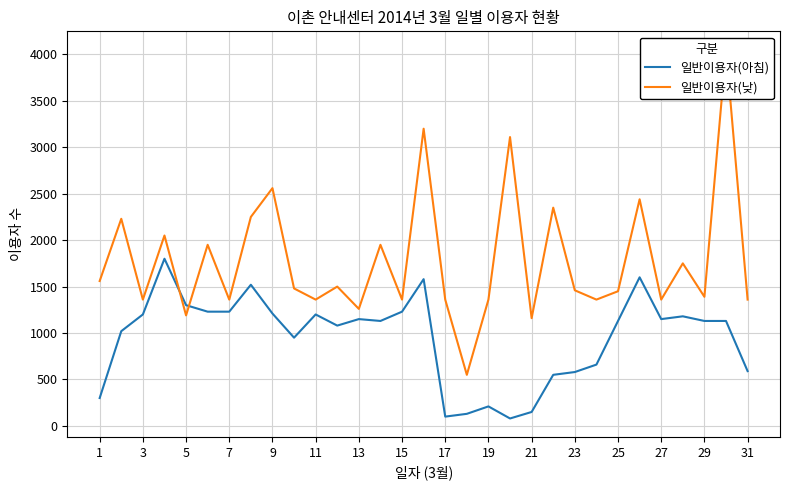

The value of 일반이용자(아침) at 5 is 1300. True or false?

True